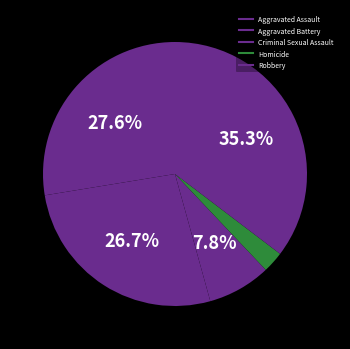

How many segments does this pie chart have?

5